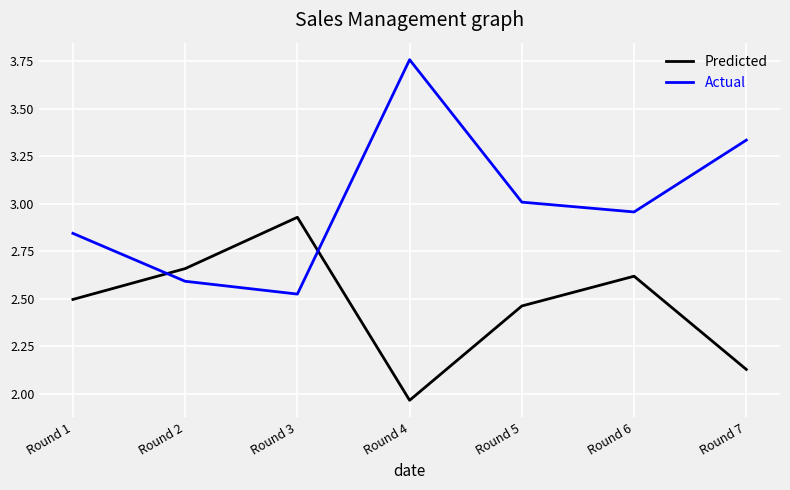

List the labels in order of Predicted value, largest first.

Round 3, Round 2, Round 6, Round 1, Round 5, Round 7, Round 4